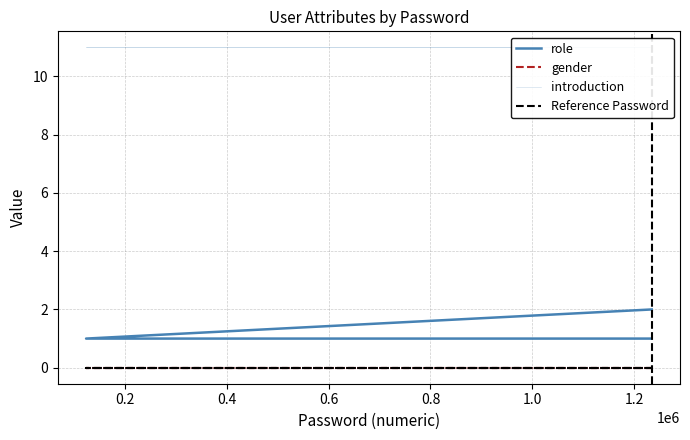

At which label does introduction reach its peak?

1234567